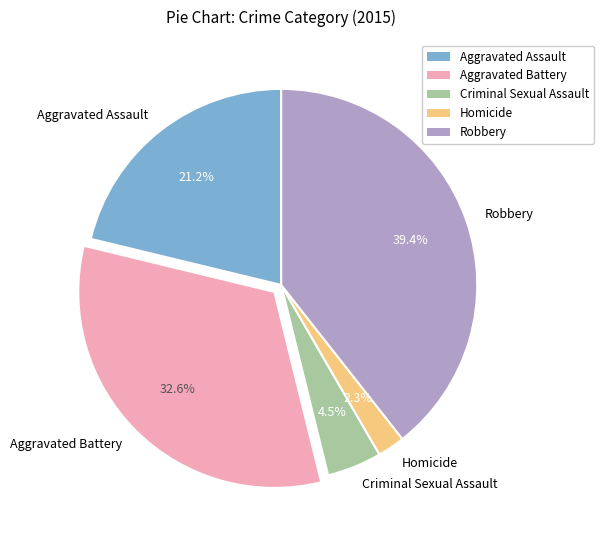

To the nearest percent, what is the average slice percentage?

20%